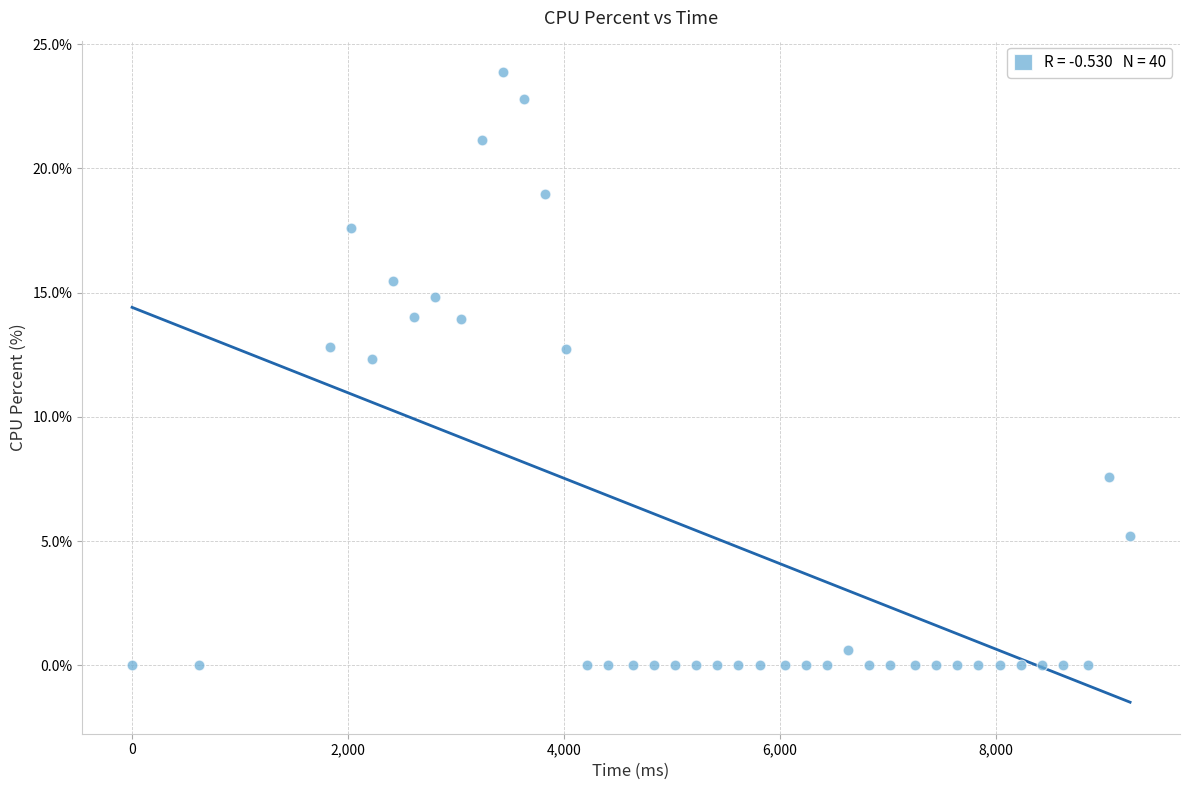

What Y value in the scatter plot is closest to 11?

12.3